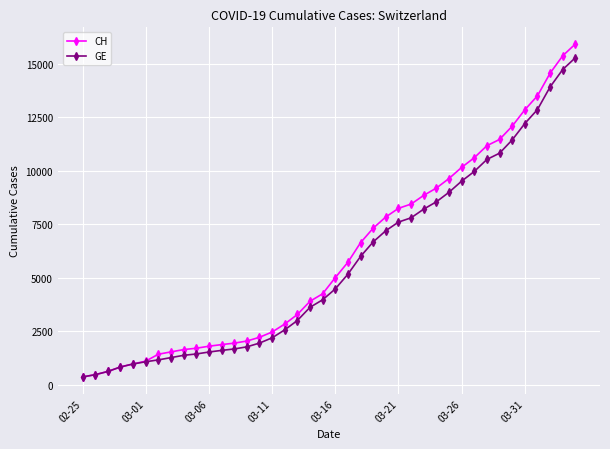

Which series has the widest spread of values?

CH